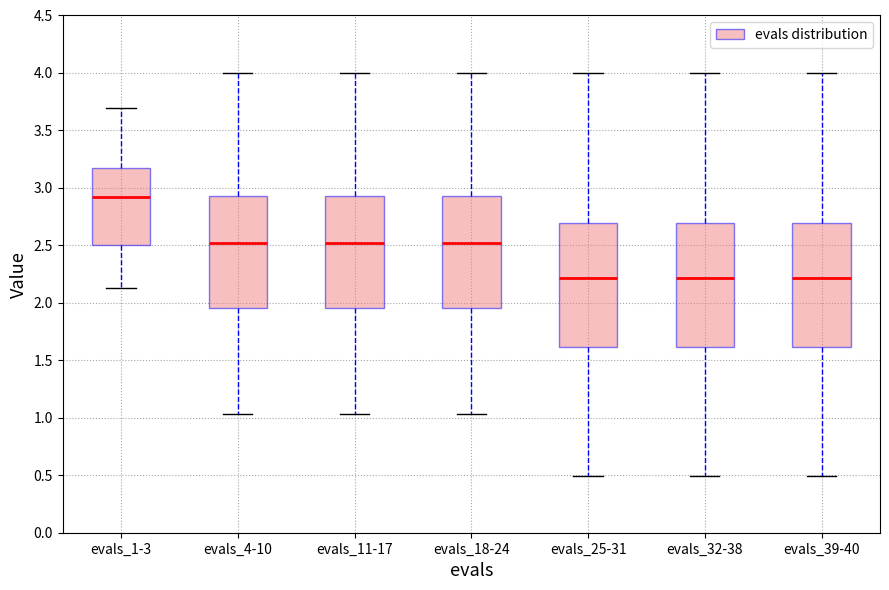

Reading left to right, read every box against the y-axis: the position of its median line, the range the box covers, and the ends of its whiskers. The values are not printed on the chart, so give them approximately, as read against the axis.

evals_1-3: median 2.90, box 2.50 to 3.15, whiskers 2.15 to 3.70
evals_4-10: median 2.50, box 1.95 to 2.95, whiskers 1.05 to 4.00
evals_11-17: median 2.50, box 1.95 to 2.95, whiskers 1.05 to 4.00
evals_18-24: median 2.50, box 1.95 to 2.95, whiskers 1.05 to 4.00
evals_25-31: median 2.20, box 1.60 to 2.70, whiskers 0.50 to 4.00
evals_32-38: median 2.20, box 1.60 to 2.70, whiskers 0.50 to 4.00
evals_39-40: median 2.20, box 1.60 to 2.70, whiskers 0.50 to 4.00